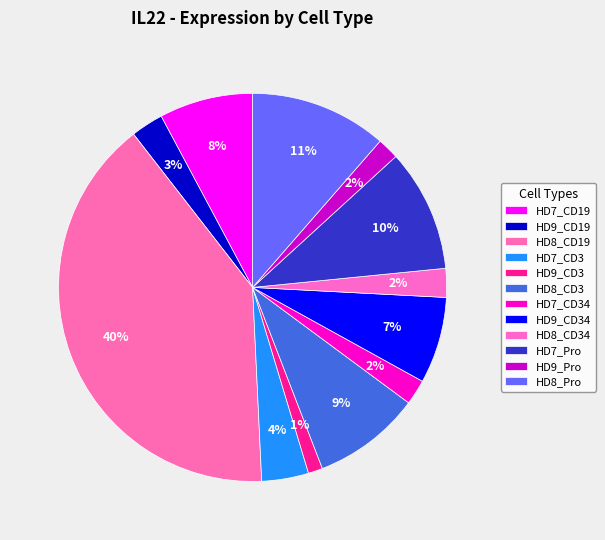

How many slices are in this pie chart?

12